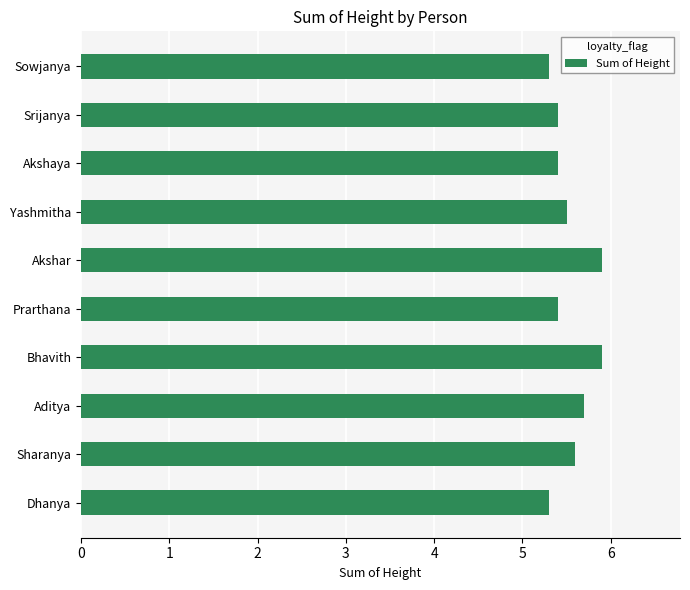

What is the average value?

5.5